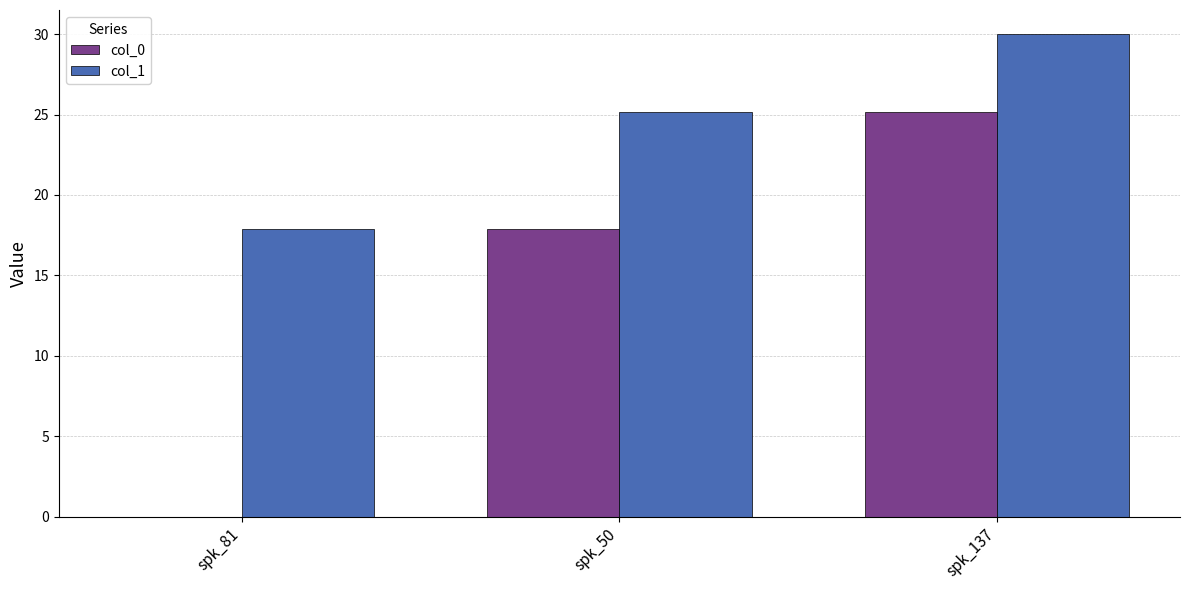

Between spk_81 and spk_50, which series saw the biggest shift?

col_0